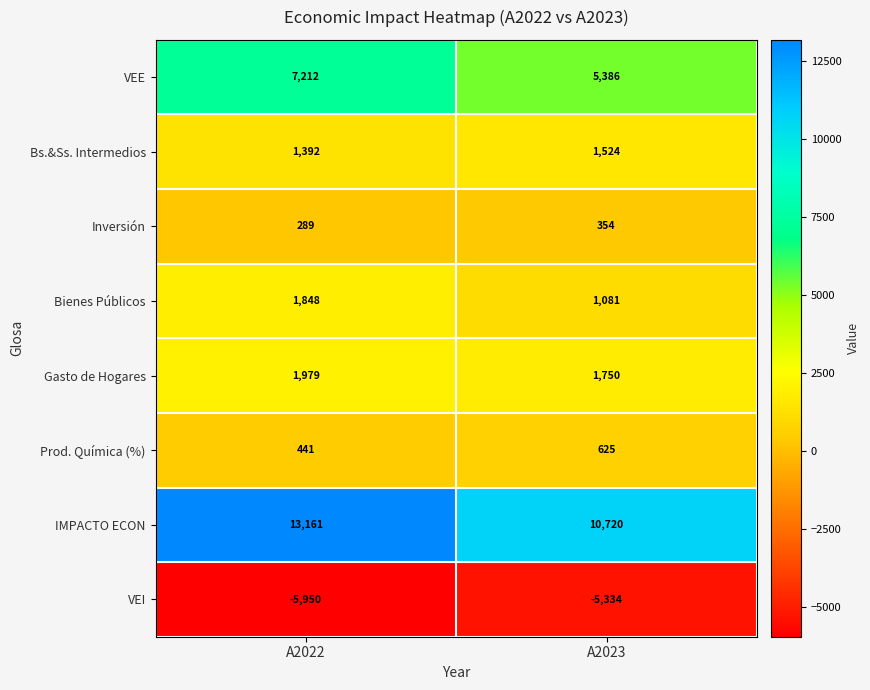

Which category has the lowest value across all series?

A2022